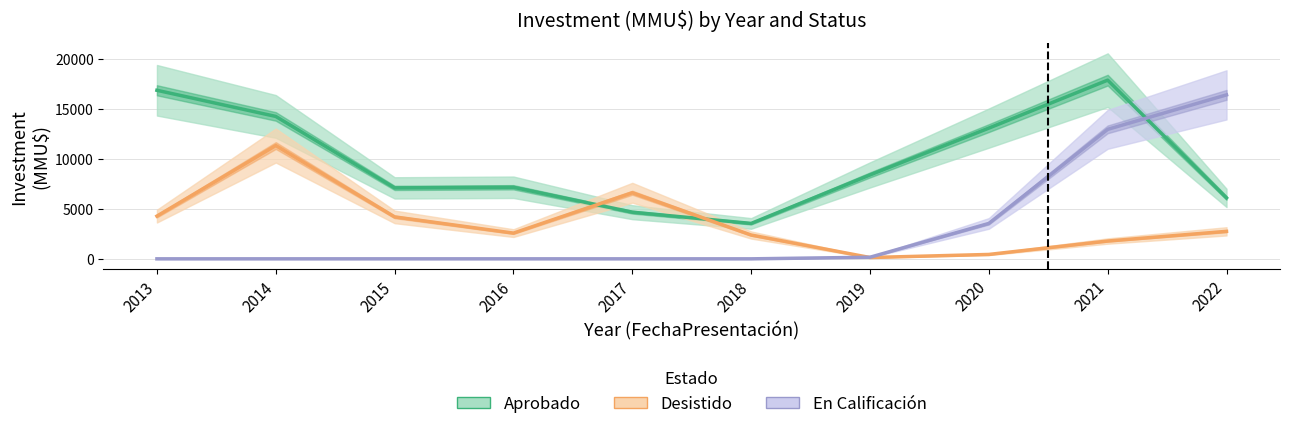

Between 2014 and 2014, which series saw the biggest shift?

Desistido